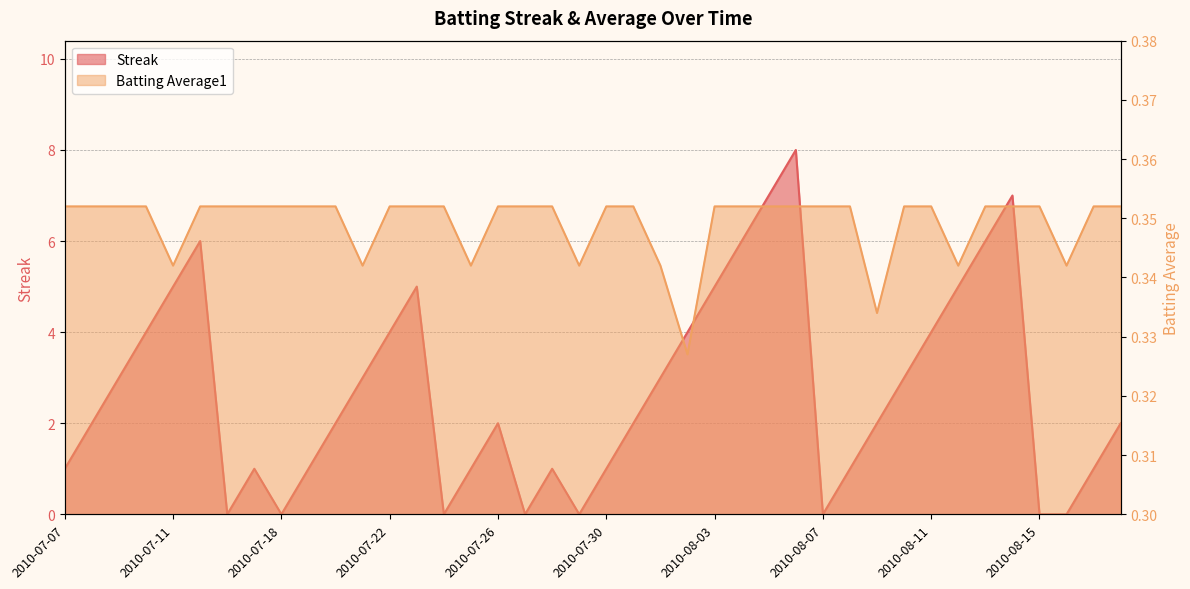

Reading left to right, what are all the values shown in this chart?

Streak: 1.0	2.0	3.0	4.0	5.0	6.0	0.0	1.0	0.0	1.0	2.0	3.0	4.0	5.0	0.0	1.0	2.0	0.0	1.0	0.0	1.0	2.0	3.0	4.0	5.0	6.0	7.0	8.0	0.0	1.0	2.0	3.0	4.0	5.0	6.0	7.0	0.0	0.0	1.0	2.0
Batting Average1: 0.4	0.4	0.4	0.4	0.3	0.4	0.4	0.4	0.4	0.4	0.4	0.3	0.4	0.4	0.4	0.3	0.4	0.4	0.4	0.3	0.4	0.4	0.3	0.3	0.4	0.4	0.4	0.4	0.4	0.4	0.3	0.4	0.4	0.3	0.4	0.4	0.4	0.3	0.4	0.4